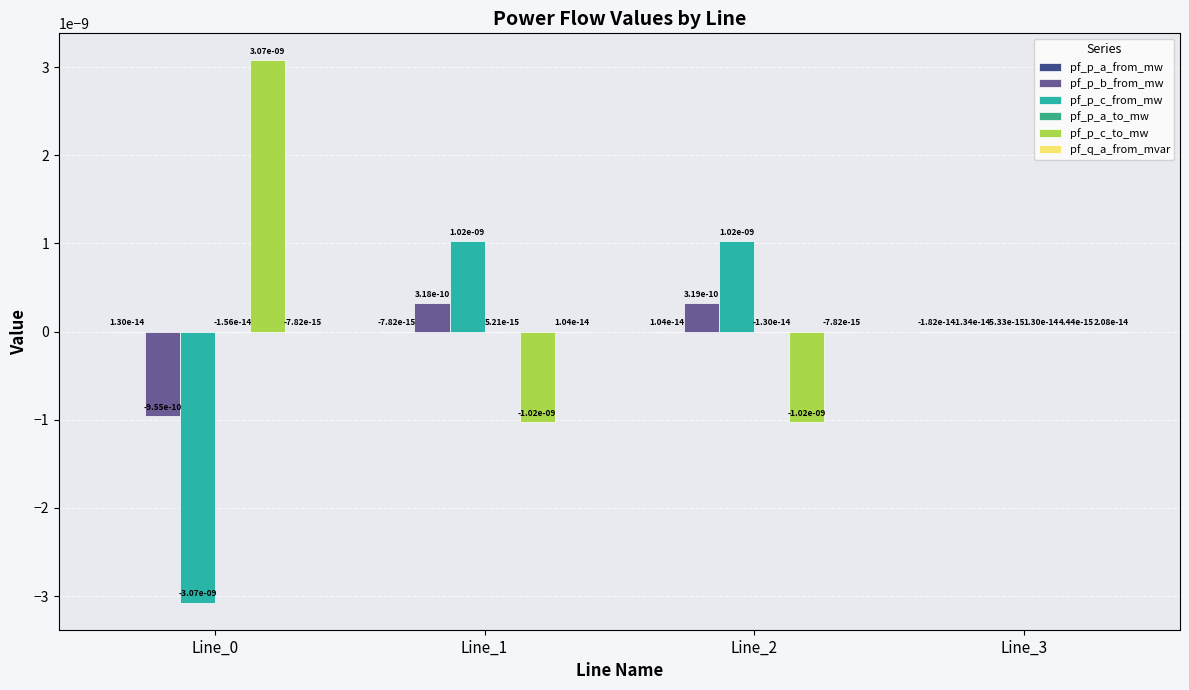

How many groups of bars are there?

4